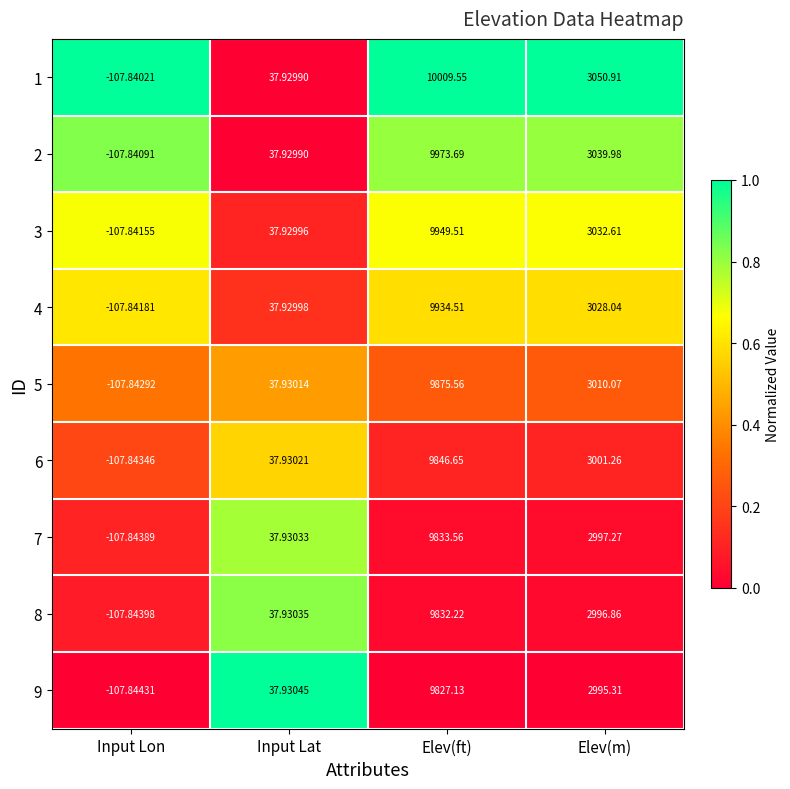

At which label does 9 first exceed 2995?

Elev(ft)